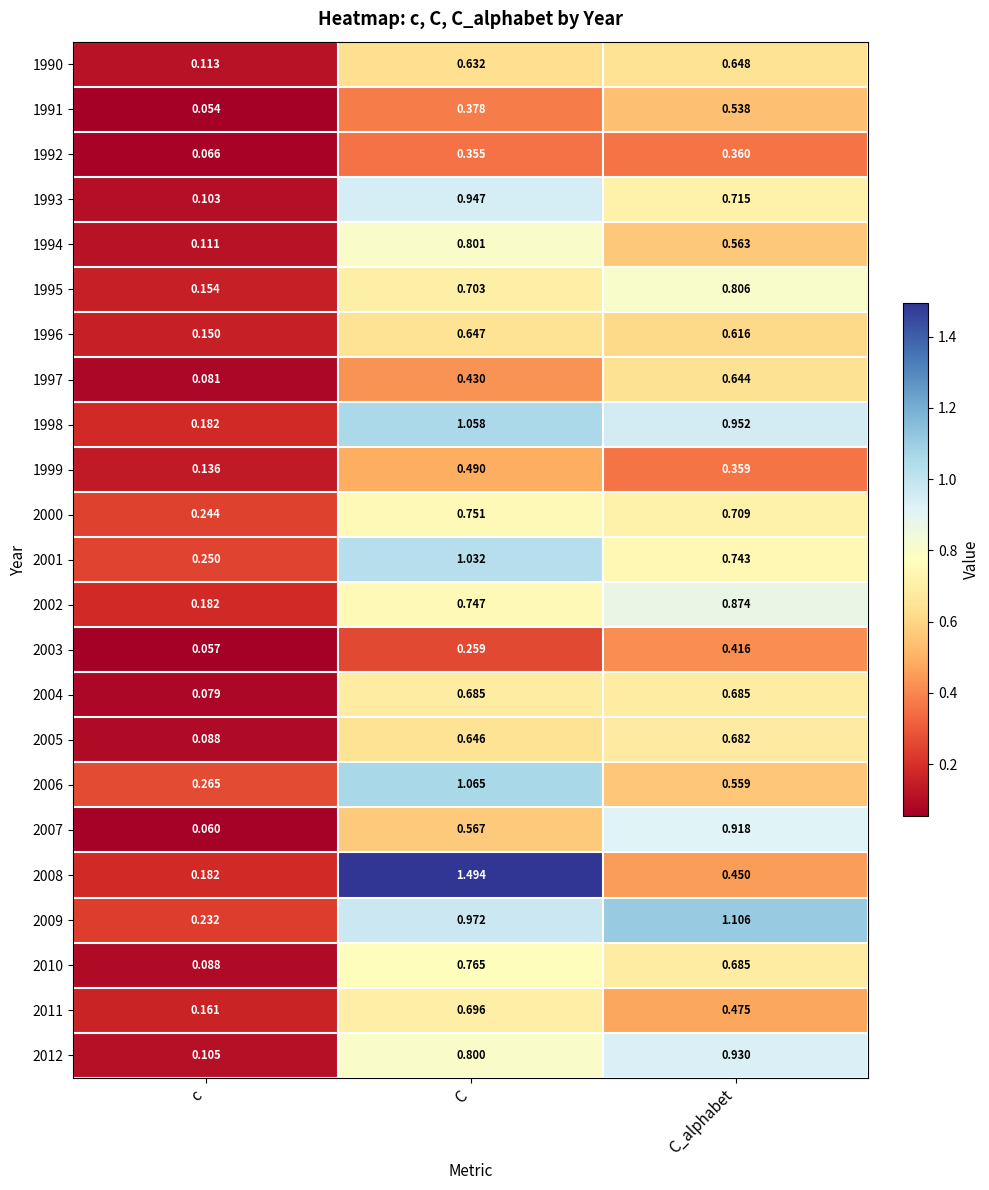

Is the value of 1994 at C_alphabet greater than the value of 2000 at C_alphabet?

No